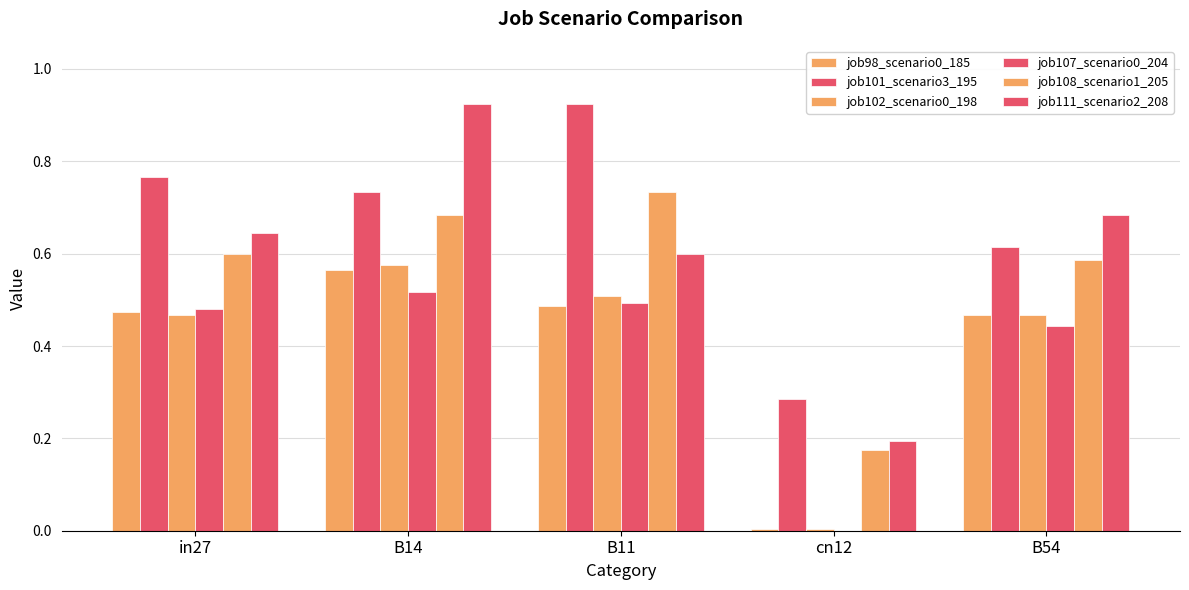

True or false: job111_scenario2_208 has a value of 0.1 at cn12.

False